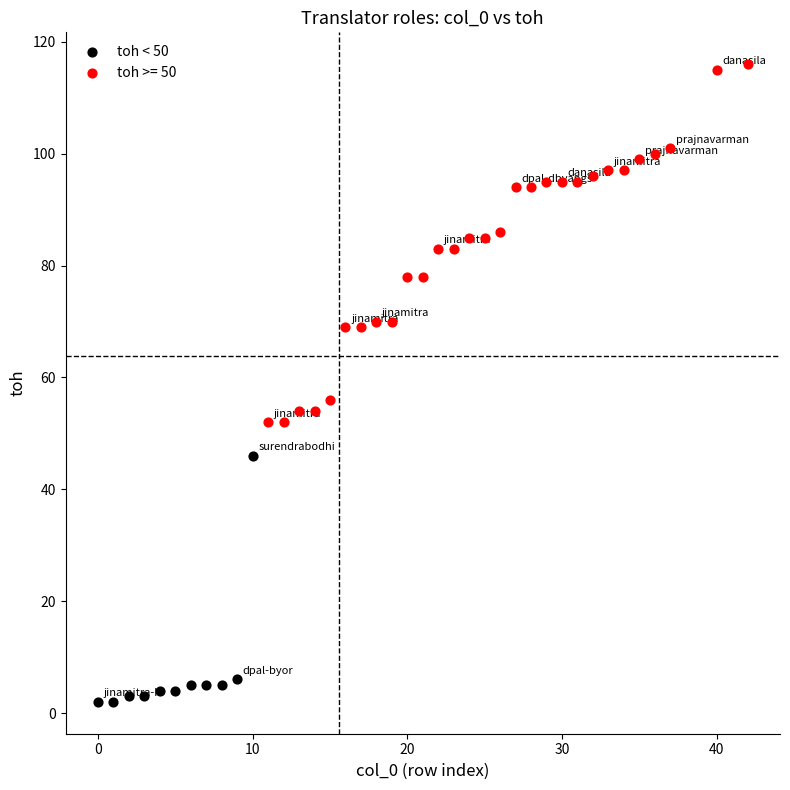

Which series reaches the maximum Y coordinate?

toh >= 50